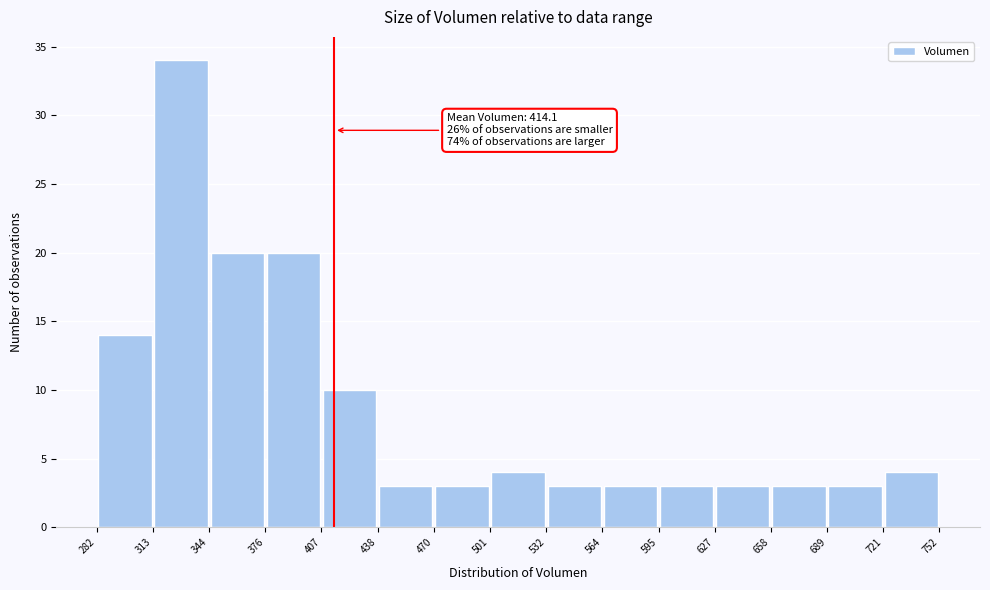

Which range on the x-axis has the tallest bar?

313 to 344